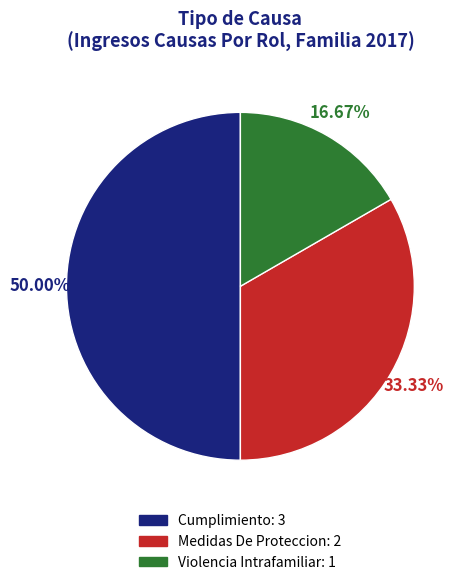

The Violencia Intrafamiliar slice represents 17% of the pie. True or false?

True